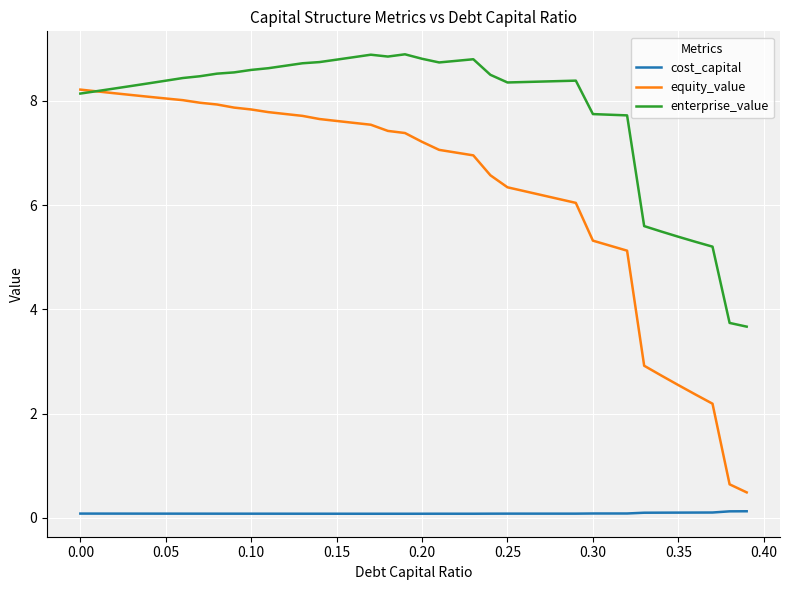

Which series has the largest total across all categories?

enterprise_value